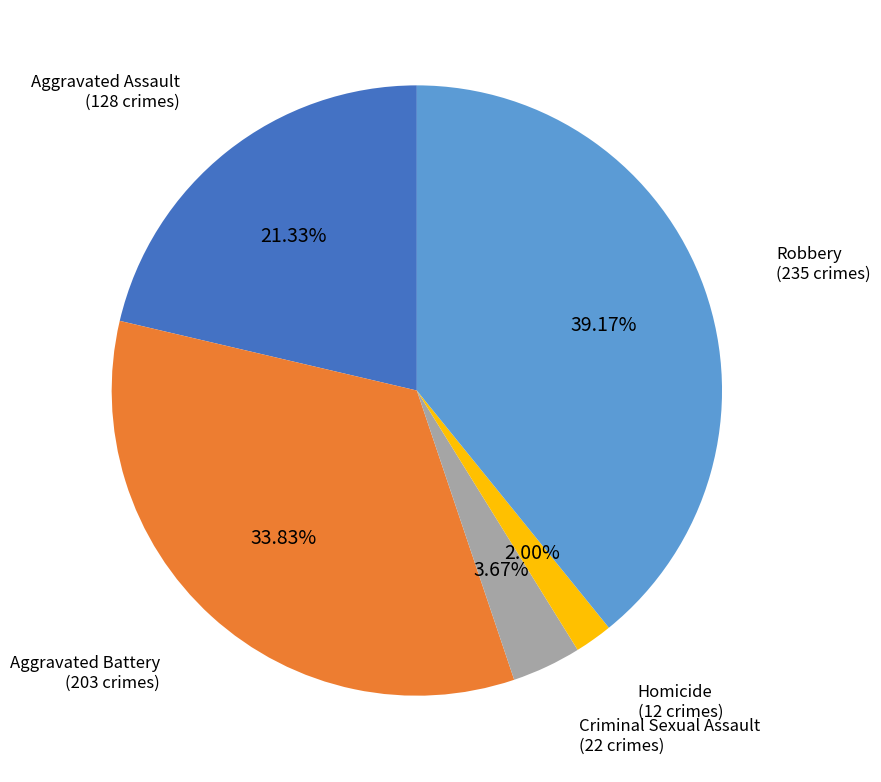

Does any single category account for the majority?

No